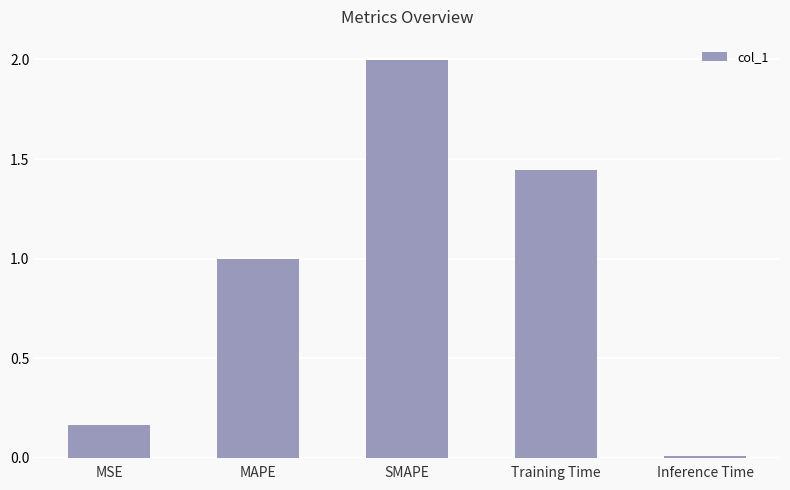

What is the sum of all values?

4.6